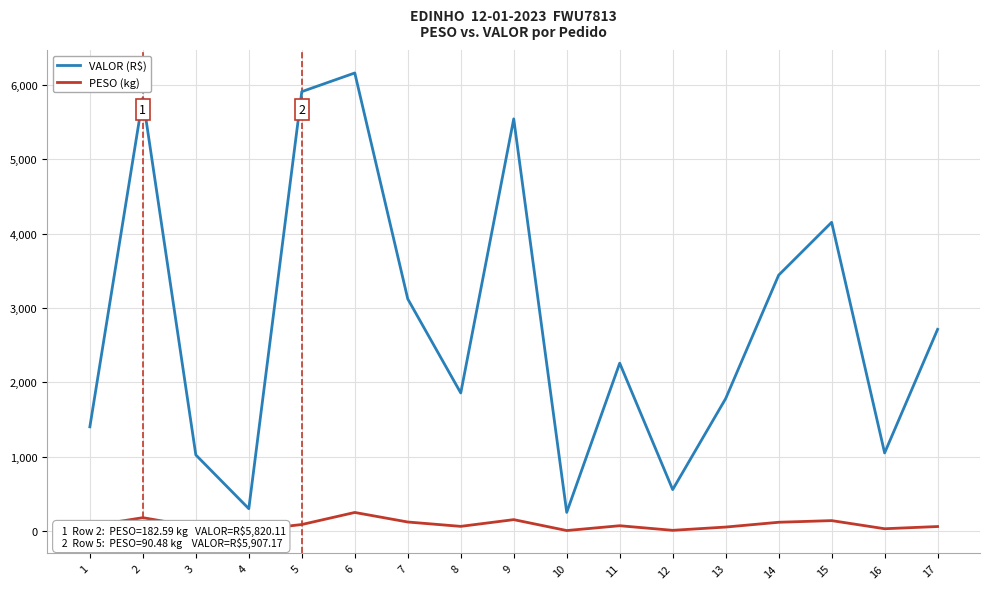

How many distinct data groups are displayed?

2